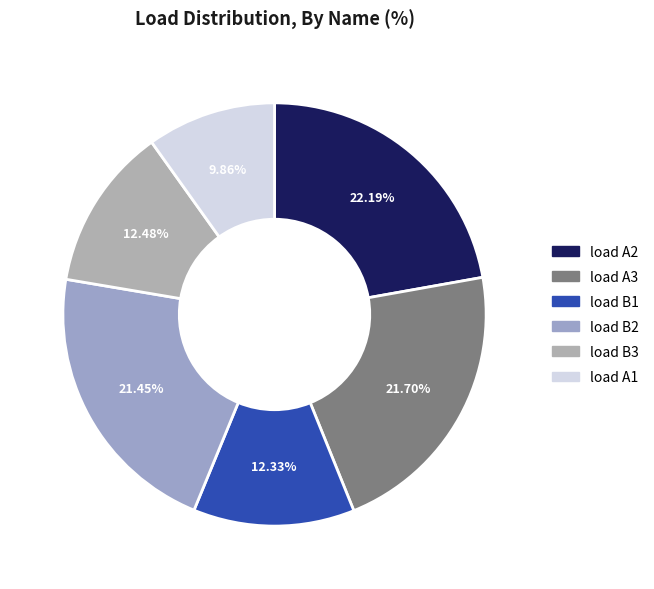

Which category has the biggest portion of the pie?

load A2